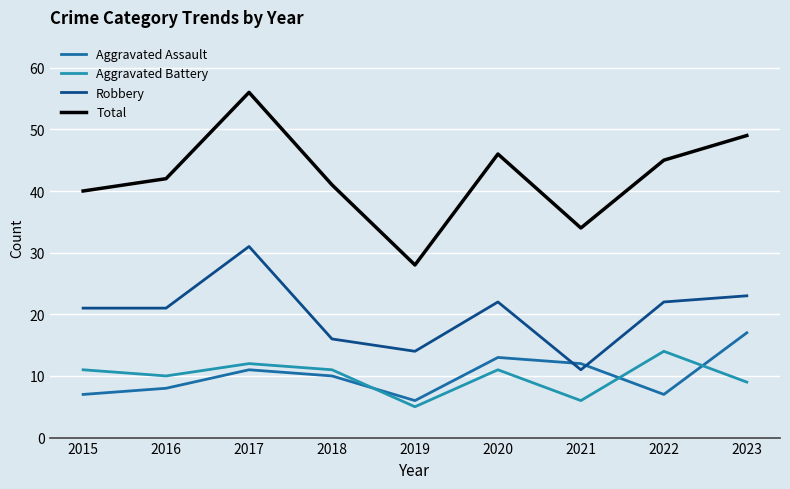

What is the sum of the Aggravated Assault values at 2019 and 2023?

23